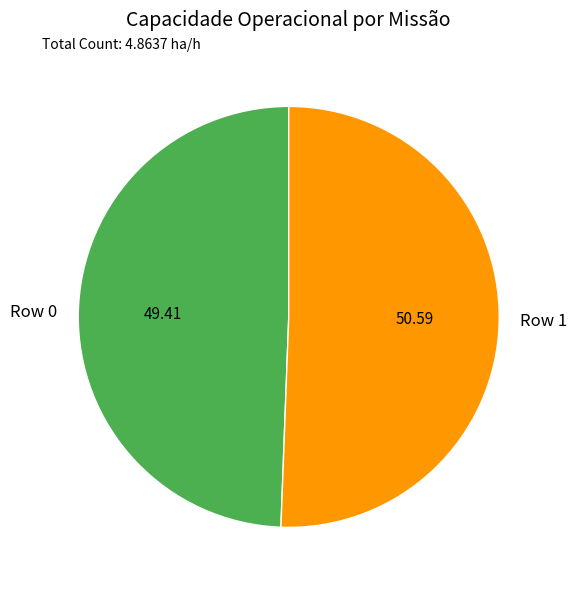

How many segments does this pie chart have?

2